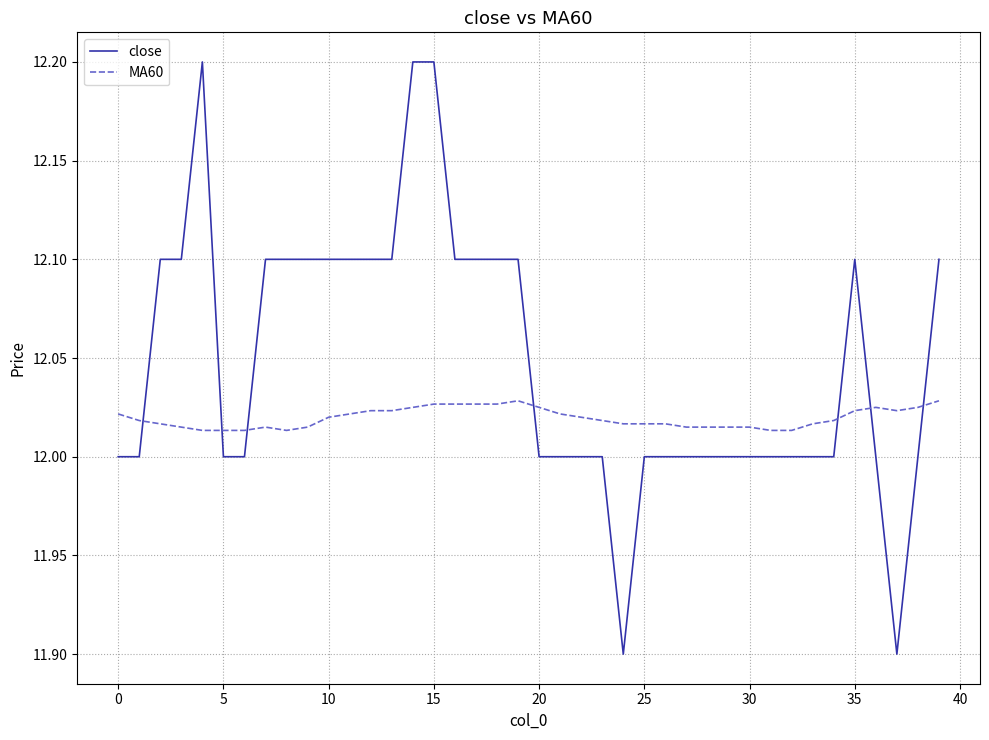

What is the maximum value for close?

12.2